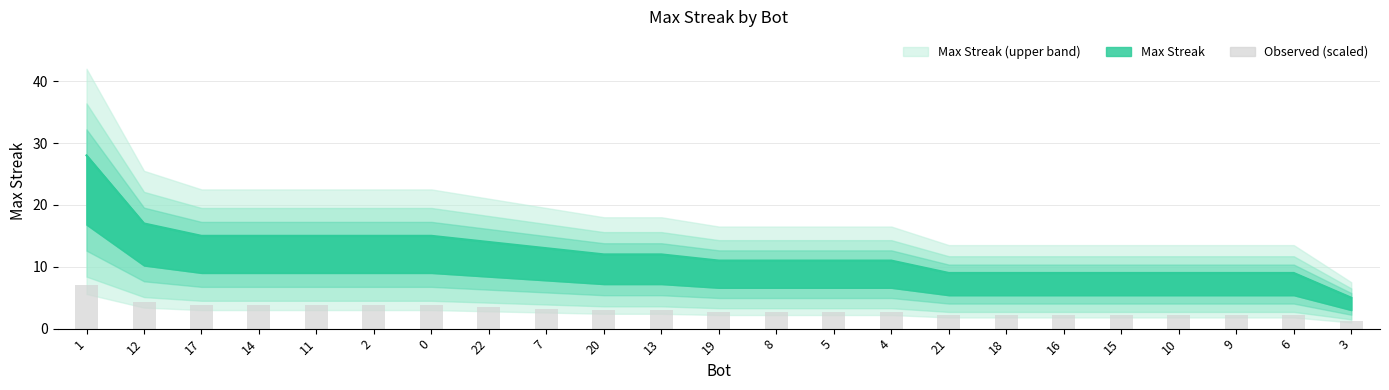

At which label is the value closest to 16?

12